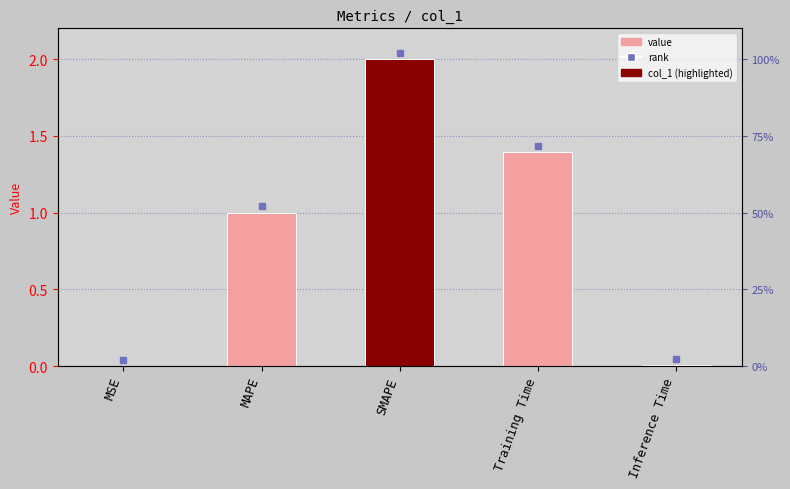

Reading left to right, extract all data points from this chart.

0.0	1.0	2.0	1.4	0.0